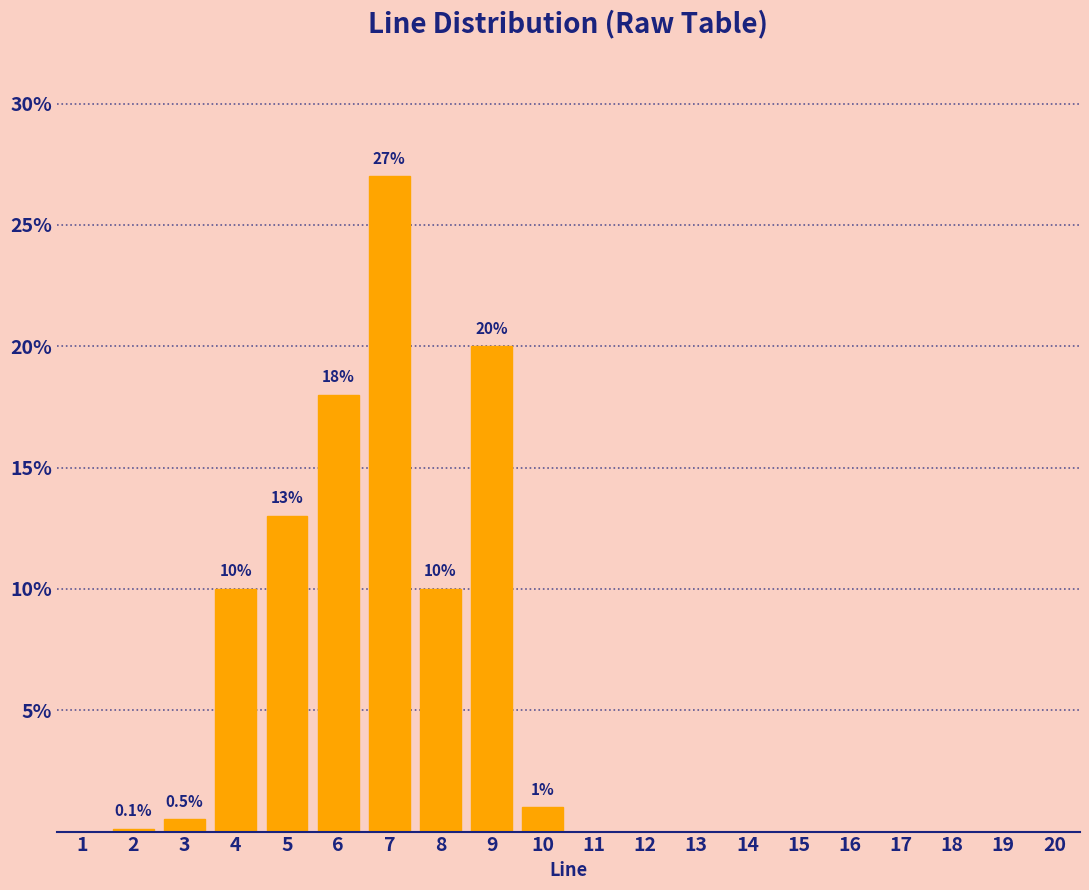

What is the sum of all values?

99.6